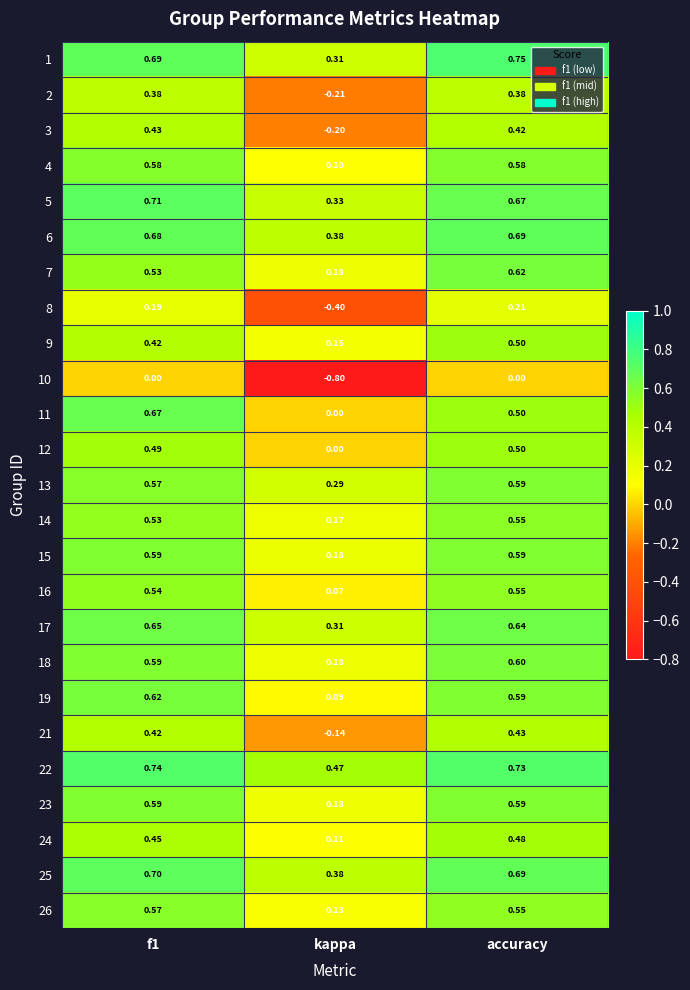

Is the value of 5 at kappa greater than the value of 26 at kappa?

Yes